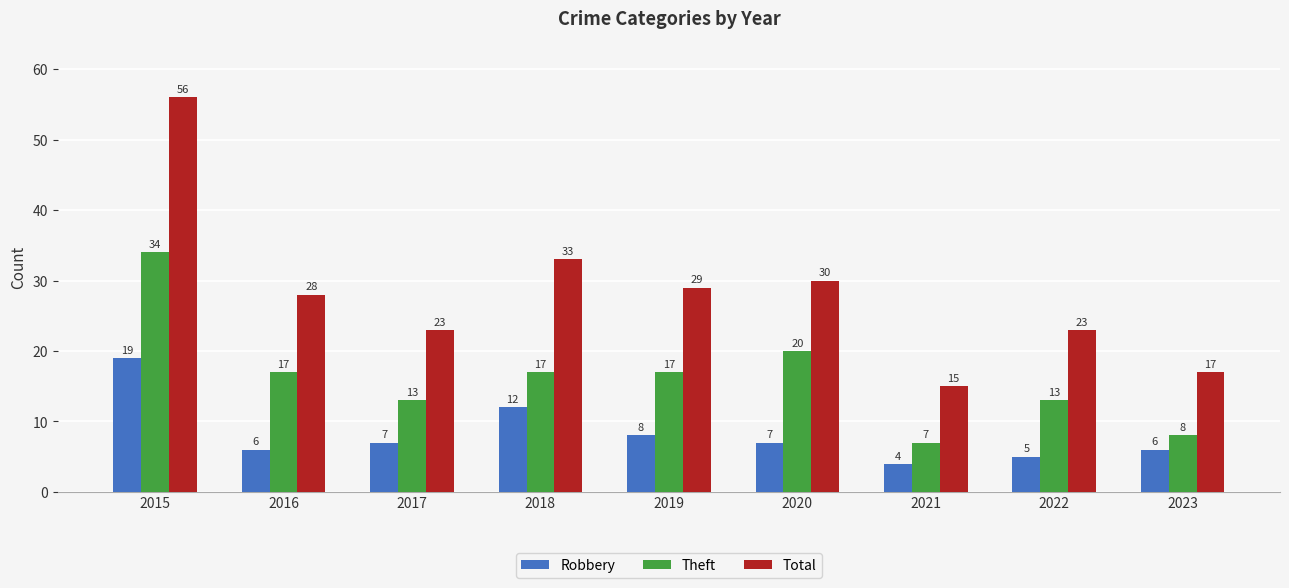

Is it true that Theft equals 20 at 2020?

True